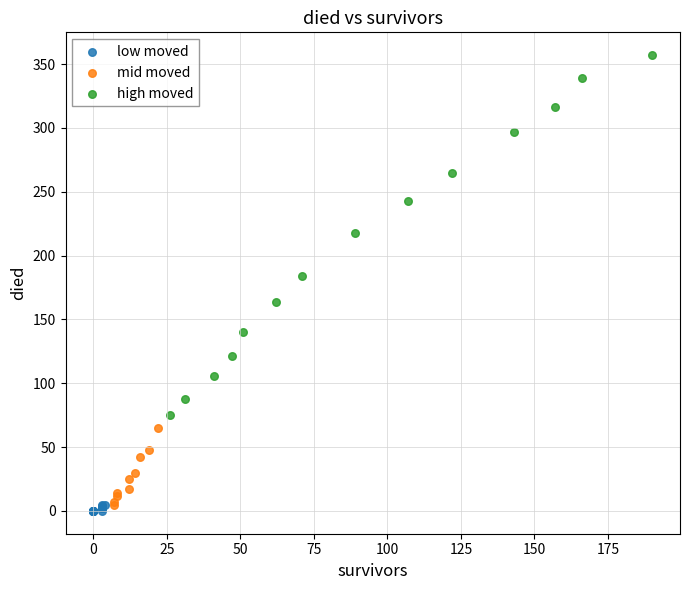

Which series has the widest spread of Y values?

high moved